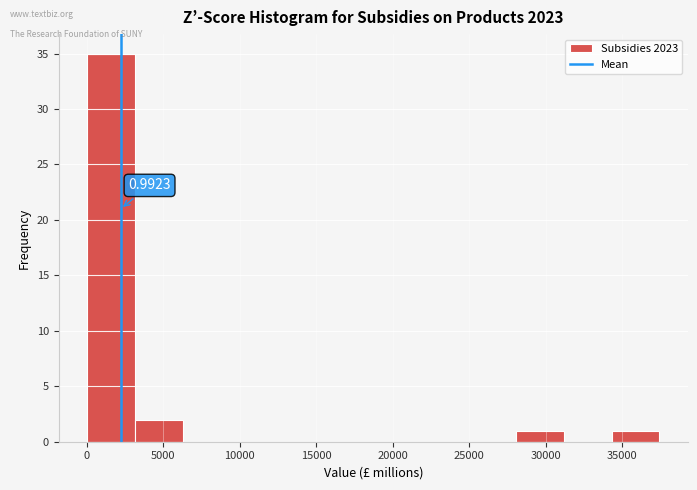

Over which range of the x-axis is the bar tallest?

0 to 3000